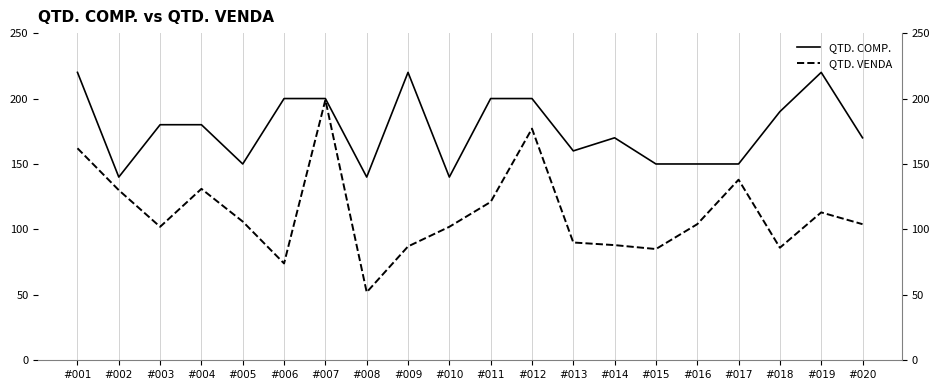

What is the difference between the maximum and second lowest values in the QTD. COMP. series?

80